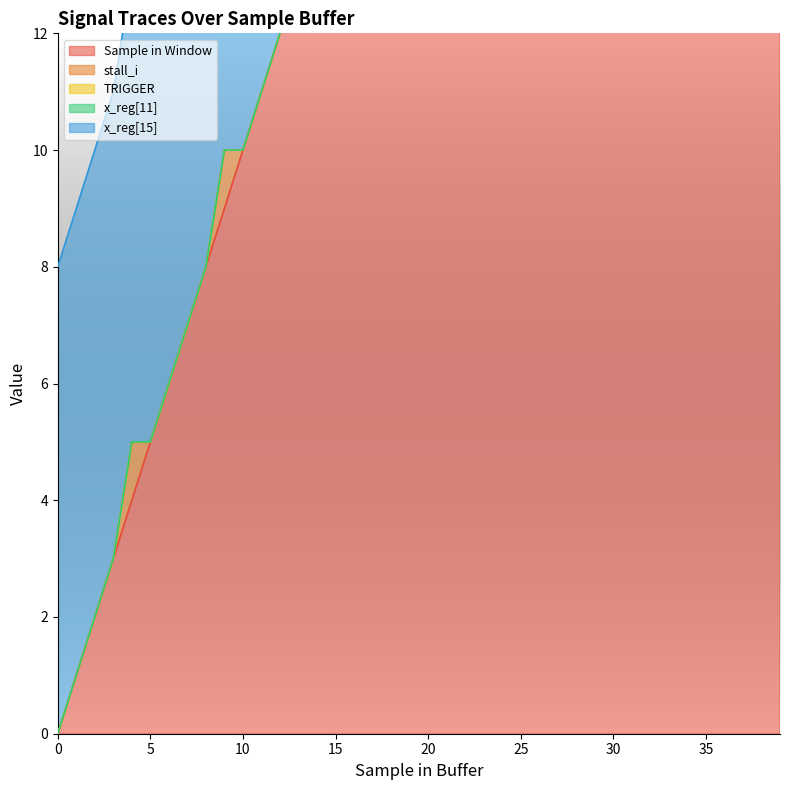

True or false: x_reg[15] and Sample in Window cross at least once.

False